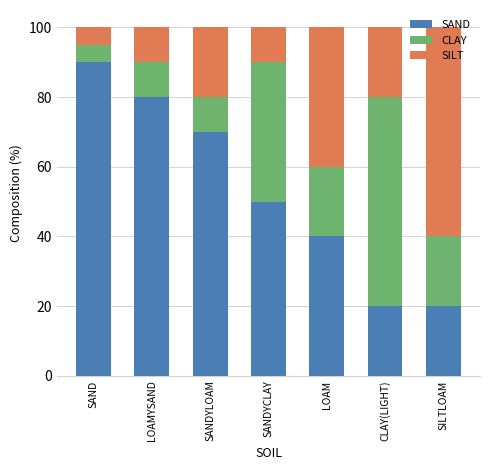

What is the highest value of the SAND series?

90